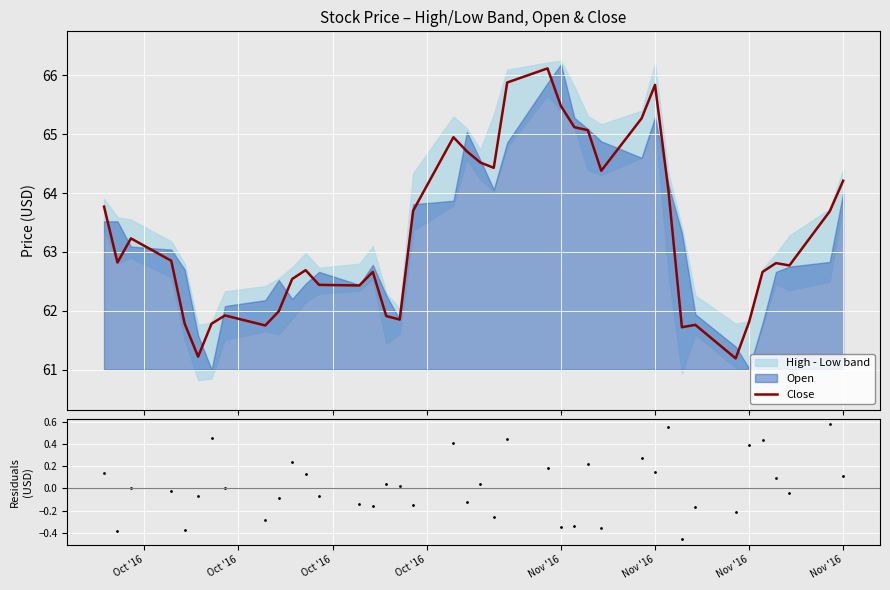

True or false: Close - Mid and Close cross at least once.

False